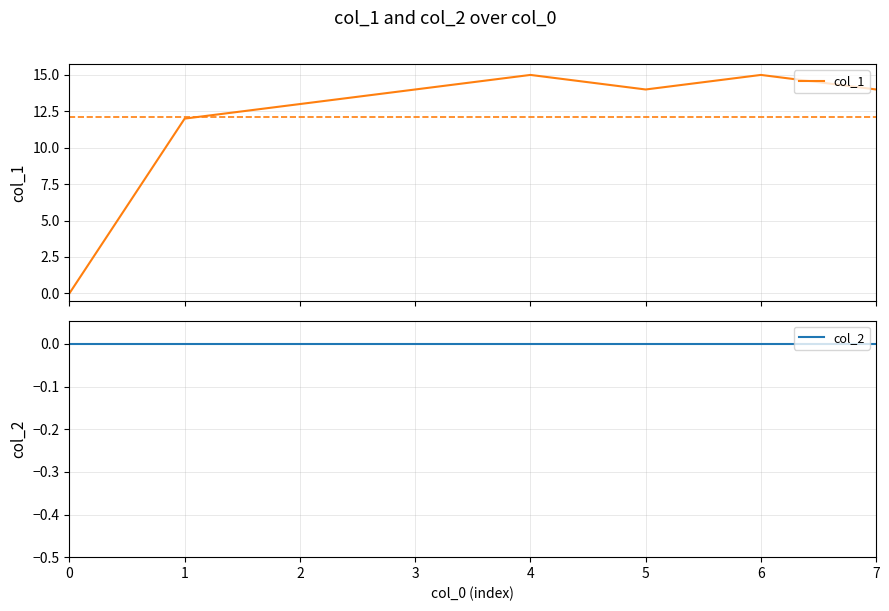

Does the chart display data point markers on the line(s)?

No